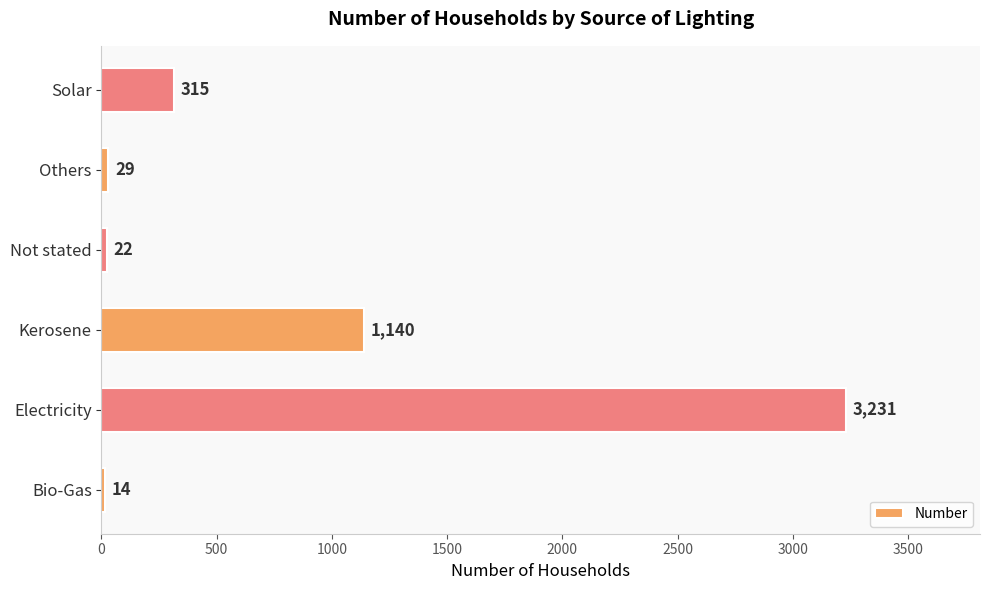

How many values are below 315?

3